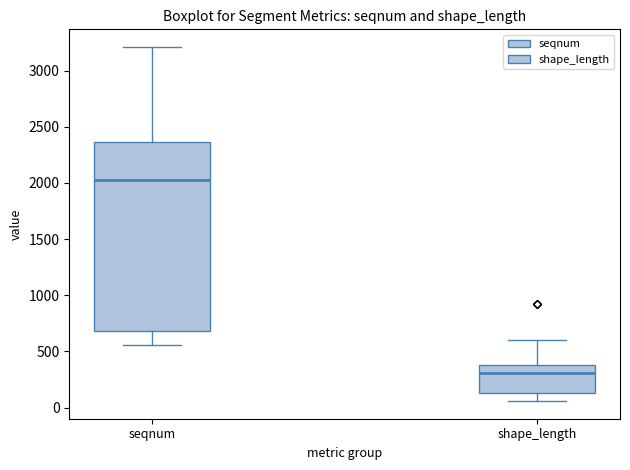

Comparing the boxes themselves (not the whiskers), which one is the tallest?

seqnum